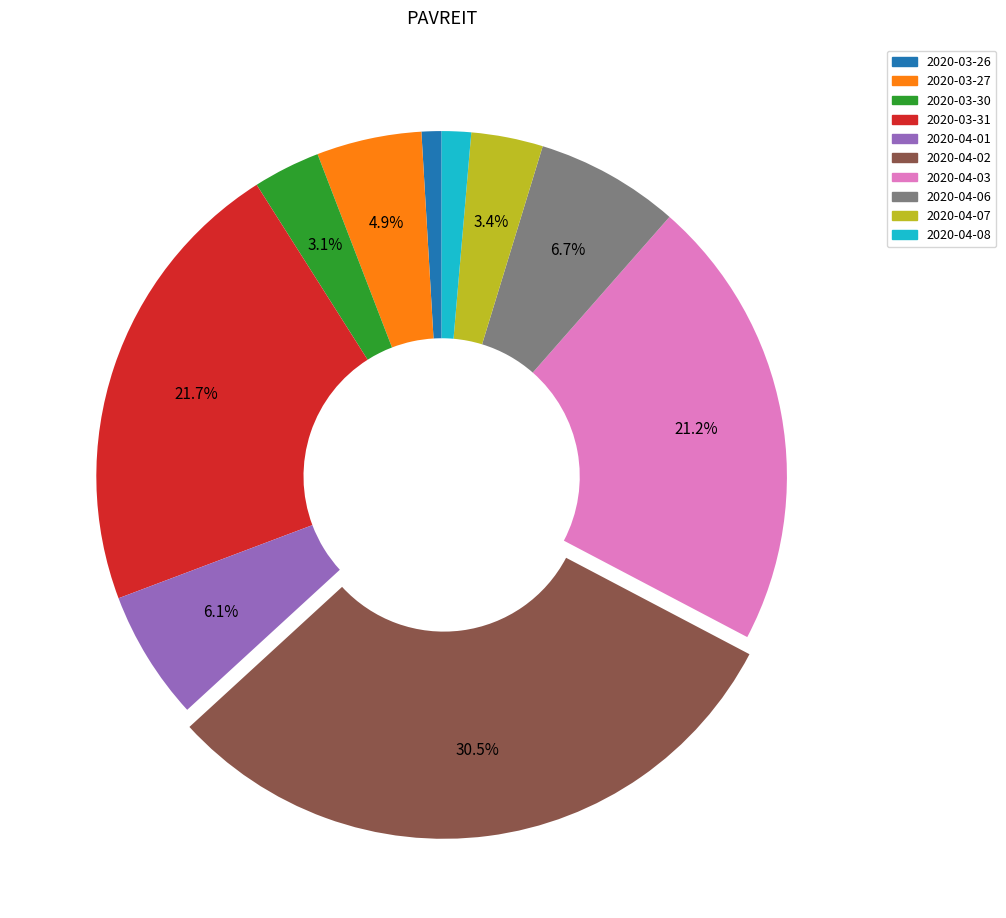

Which has a higher value, 2020-04-06 or 2020-04-07?

2020-04-06